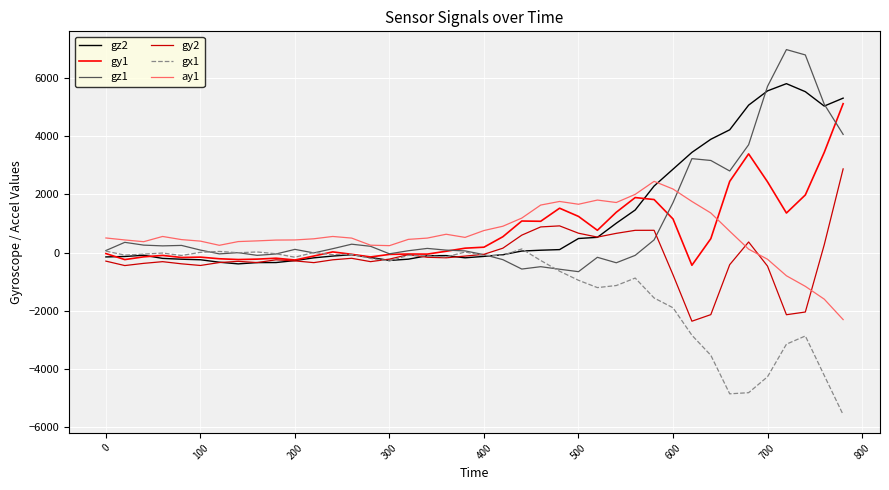

Which series ends up on top after the final intersection of gy2 and ay1?

gy2